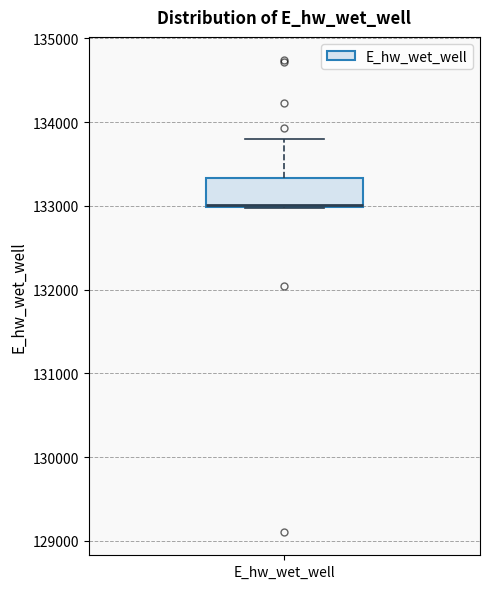

Where is the upper edge of the box for E_hw_wet_well on the y-axis? The values are not printed on the chart, so give them approximately, as read against the axis.

133300